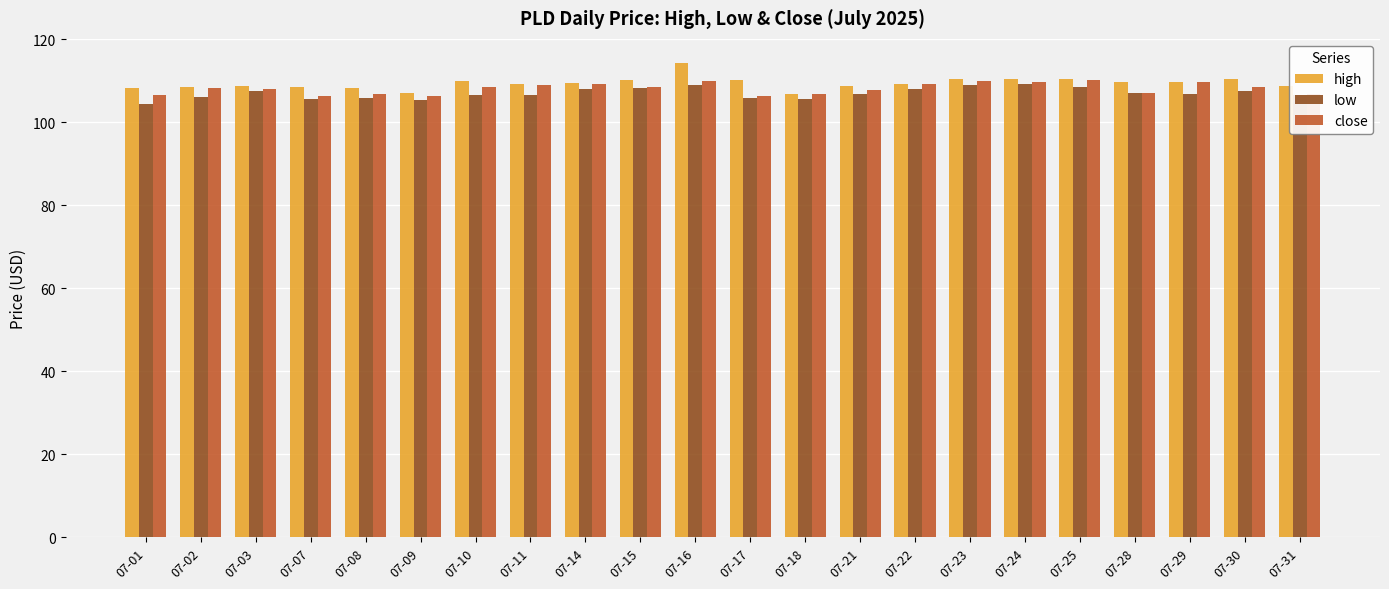

What is the value of the close bar at the 17th from the left?

109.8